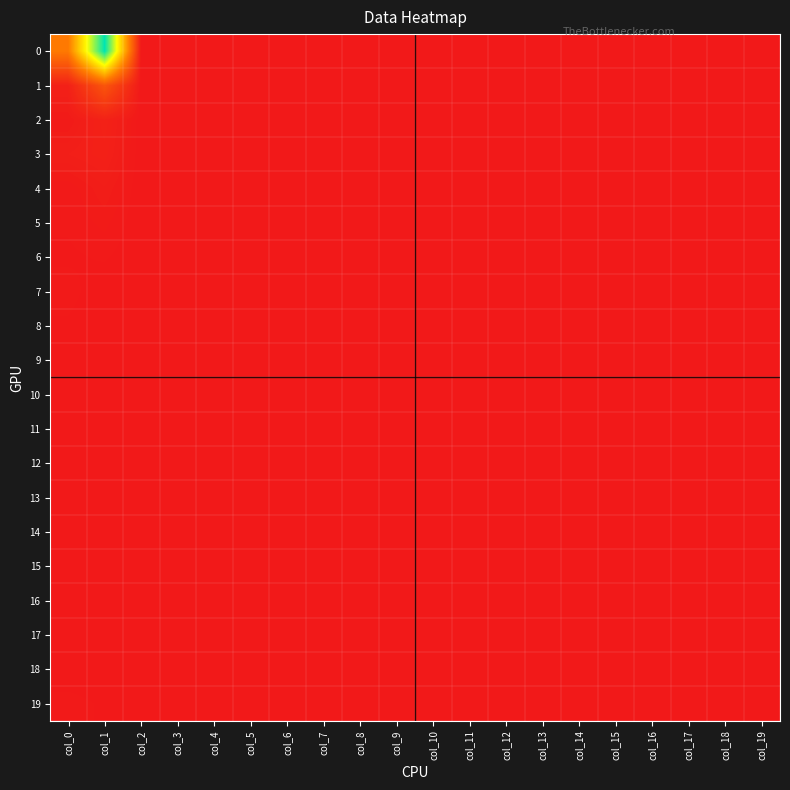

Reading left to right, extract all data points from this chart.

0: col_0=208	col_1=663	col_2=0	col_3=0	col_4=0	col_5=0	col_6=0	col_7=0	col_8=0	col_9=0	col_10=0	col_11=0	col_12=0	col_13=0	col_14=0	col_15=0	col_16=0	col_17=0	col_18=1	col_19=1
1: col_0=17	col_1=131	col_2=0	col_3=0	col_4=0	col_5=0	col_6=0	col_7=0	col_8=0	col_9=0	col_10=0	col_11=0	col_12=0	col_13=0	col_14=0	col_15=0	col_16=0	col_17=0	col_18=0	col_19=1
2: col_0=5	col_1=20	col_2=0	col_3=0	col_4=0	col_5=0	col_6=0	col_7=0	col_8=0	col_9=0	col_10=0	col_11=0	col_12=0	col_13=0	col_14=0	col_15=0	col_16=0	col_17=0	col_18=0	col_19=1
3: col_0=13	col_1=17	col_2=0	col_3=0	col_4=0	col_5=0	col_6=0	col_7=0	col_8=0	col_9=0	col_10=0	col_11=0	col_12=0	col_13=0	col_14=0	col_15=0	col_16=0	col_17=0	col_18=0	col_19=1
4: col_0=3	col_1=10	col_2=0	col_3=0	col_4=0	col_5=0	col_6=0	col_7=0	col_8=0	col_9=0	col_10=0	col_11=0	col_12=0	col_13=0	col_14=0	col_15=0	col_16=0	col_17=0	col_18=0	col_19=1
5: col_0=3	col_1=6	col_2=0	col_3=0	col_4=0	col_5=0	col_6=0	col_7=0	col_8=0	col_9=0	col_10=0	col_11=0	col_12=0	col_13=0	col_14=0	col_15=0	col_16=0	col_17=0	col_18=0	col_19=0
6: col_0=2	col_1=3	col_2=0	col_3=0	col_4=0	col_5=0	col_6=0	col_7=0	col_8=0	col_9=0	col_10=0	col_11=0	col_12=0	col_13=0	col_14=0	col_15=0	col_16=0	col_17=0	col_18=0	col_19=0
7: col_0=4	col_1=0	col_2=0	col_3=0	col_4=0	col_5=0	col_6=0	col_7=0	col_8=0	col_9=0	col_10=0	col_11=0	col_12=0	col_13=0	col_14=0	col_15=0	col_16=0	col_17=0	col_18=0	col_19=0
8: col_0=2	col_1=0	col_2=0	col_3=0	col_4=0	col_5=0	col_6=0	col_7=0	col_8=0	col_9=0	col_10=0	col_11=0	col_12=0	col_13=0	col_14=0	col_15=0	col_16=0	col_17=0	col_18=0	col_19=0
9: col_0=0	col_1=0	col_2=0	col_3=0	col_4=0	col_5=0	col_6=0	col_7=0	col_8=0	col_9=0	col_10=0	col_11=0	col_12=0	col_13=0	col_14=0	col_15=0	col_16=0	col_17=0	col_18=0	col_19=0
10: col_0=0	col_1=0	col_2=0	col_3=0	col_4=0	col_5=0	col_6=0	col_7=0	col_8=0	col_9=0	col_10=0	col_11=0	col_12=0	col_13=0	col_14=0	col_15=0	col_16=0	col_17=0	col_18=0	col_19=0
11: col_0=0	col_1=0	col_2=0	col_3=0	col_4=0	col_5=0	col_6=0	col_7=0	col_8=0	col_9=0	col_10=0	col_11=0	col_12=0	col_13=0	col_14=0	col_15=0	col_16=0	col_17=0	col_18=0	col_19=0
12: col_0=0	col_1=0	col_2=0	col_3=0	col_4=0	col_5=0	col_6=0	col_7=0	col_8=0	col_9=0	col_10=0	col_11=0	col_12=0	col_13=0	col_14=0	col_15=0	col_16=0	col_17=0	col_18=0	col_19=0
13: col_0=1	col_1=0	col_2=0	col_3=0	col_4=0	col_5=0	col_6=0	col_7=0	col_8=0	col_9=0	col_10=0	col_11=0	col_12=0	col_13=0	col_14=0	col_15=0	col_16=0	col_17=0	col_18=0	col_19=0
14: col_0=1	col_1=0	col_2=0	col_3=0	col_4=0	col_5=0	col_6=0	col_7=0	col_8=0	col_9=0	col_10=0	col_11=0	col_12=0	col_13=0	col_14=0	col_15=0	col_16=0	col_17=0	col_18=0	col_19=0
15: col_0=0	col_1=0	col_2=0	col_3=0	col_4=0	col_5=0	col_6=0	col_7=0	col_8=0	col_9=0	col_10=0	col_11=0	col_12=0	col_13=0	col_14=0	col_15=0	col_16=0	col_17=0	col_18=0	col_19=0
16: col_0=0	col_1=0	col_2=0	col_3=0	col_4=0	col_5=0	col_6=0	col_7=0	col_8=0	col_9=0	col_10=0	col_11=0	col_12=0	col_13=0	col_14=0	col_15=0	col_16=0	col_17=0	col_18=0	col_19=0
17: col_0=0	col_1=0	col_2=0	col_3=0	col_4=0	col_5=0	col_6=0	col_7=0	col_8=0	col_9=0	col_10=0	col_11=0	col_12=0	col_13=0	col_14=0	col_15=0	col_16=0	col_17=0	col_18=0	col_19=0
18: col_0=0	col_1=0	col_2=0	col_3=0	col_4=0	col_5=0	col_6=0	col_7=0	col_8=0	col_9=0	col_10=0	col_11=0	col_12=0	col_13=0	col_14=0	col_15=0	col_16=0	col_17=0	col_18=0	col_19=0
19: col_0=4	col_1=2	col_2=0	col_3=0	col_4=0	col_5=0	col_6=0	col_7=0	col_8=0	col_9=0	col_10=0	col_11=0	col_12=0	col_13=0	col_14=0	col_15=0	col_16=0	col_17=0	col_18=0	col_19=1